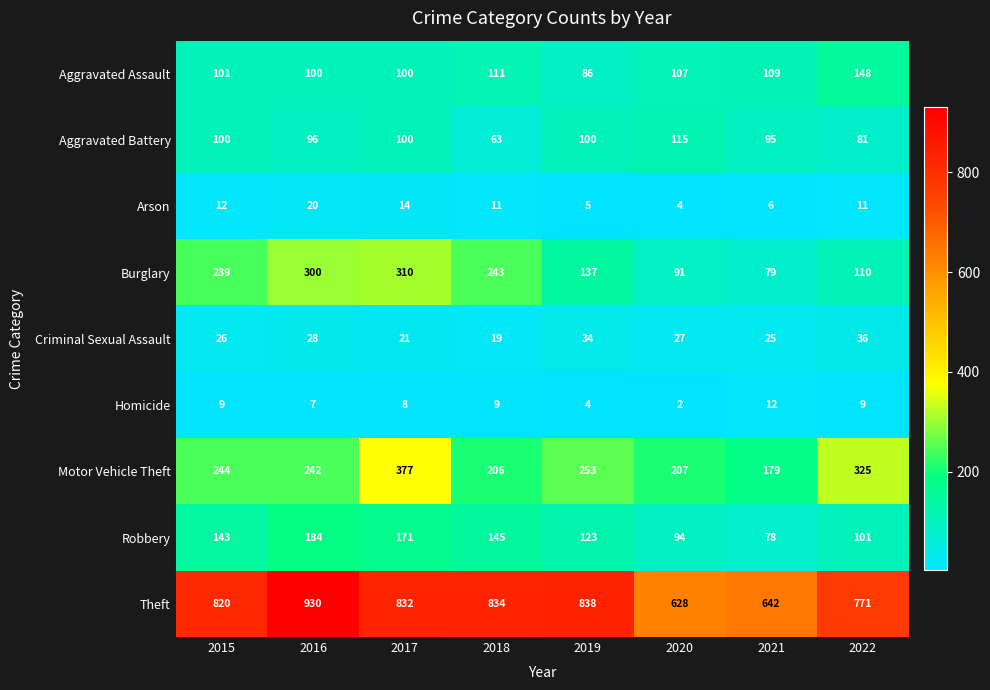

What is the highest value of the Criminal Sexual Assault series?

36